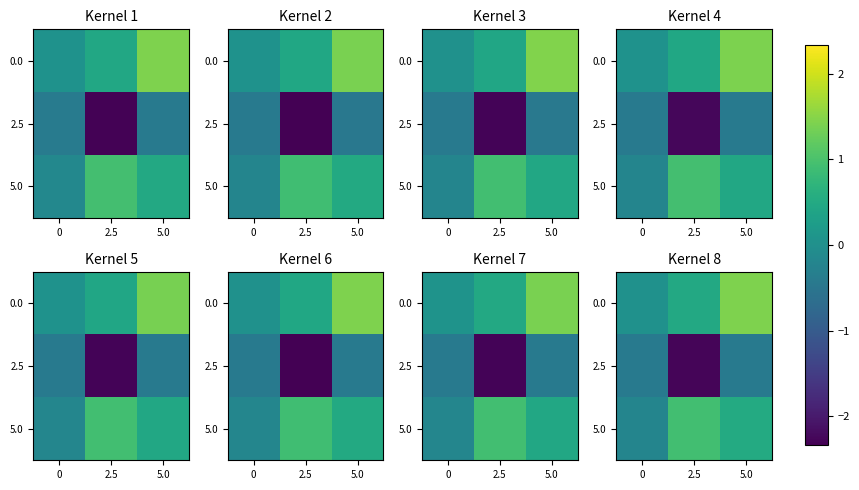

The 0.0 series shows 2.4 at 5.0. True or false?

False